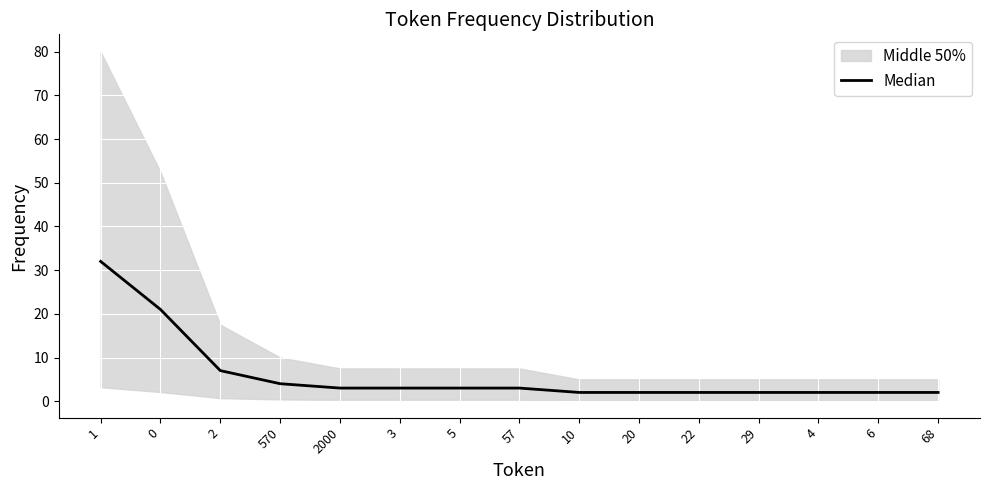

What is the average value?

6